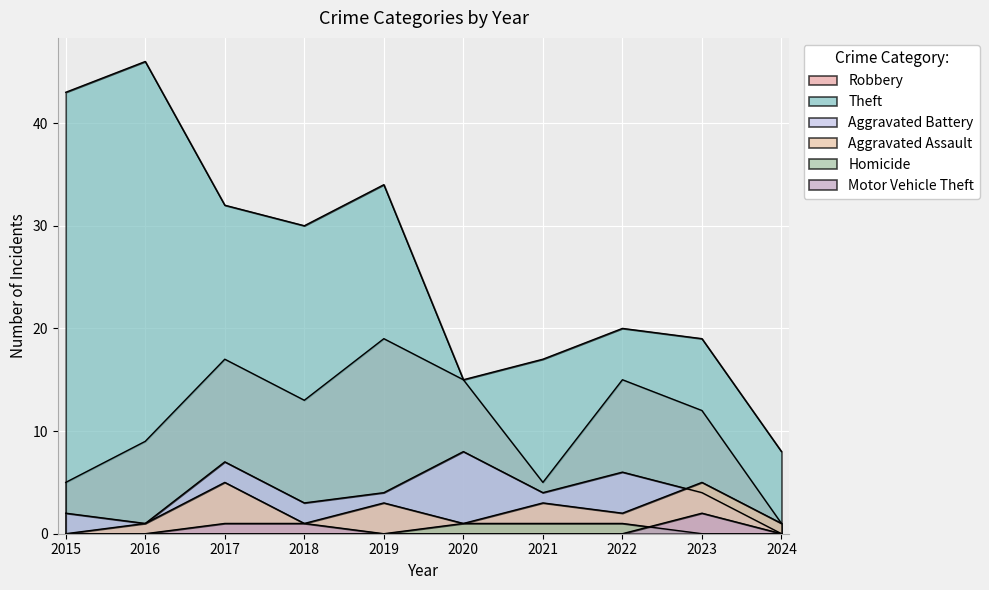

At which category does Aggravated Battery reach its first local peak?

2017